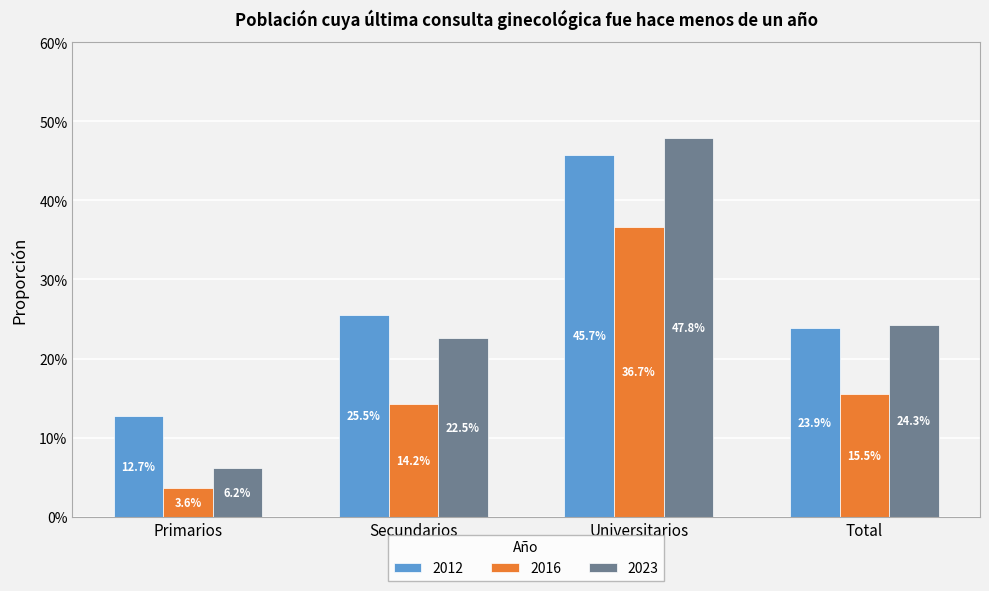

True or false: 2012 has a value of 0.2 at Primarios.

False